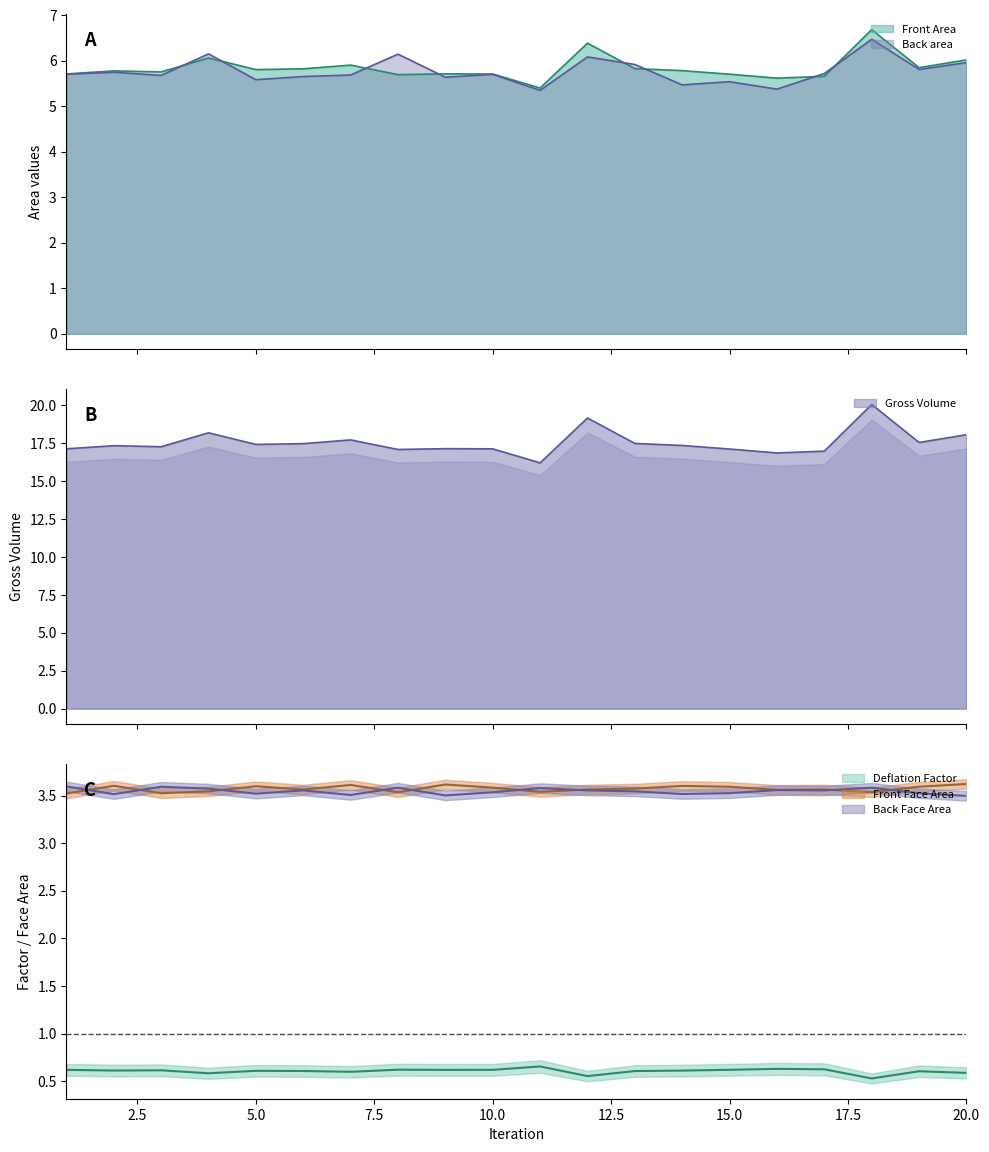

Which category has the highest value across all series?

18